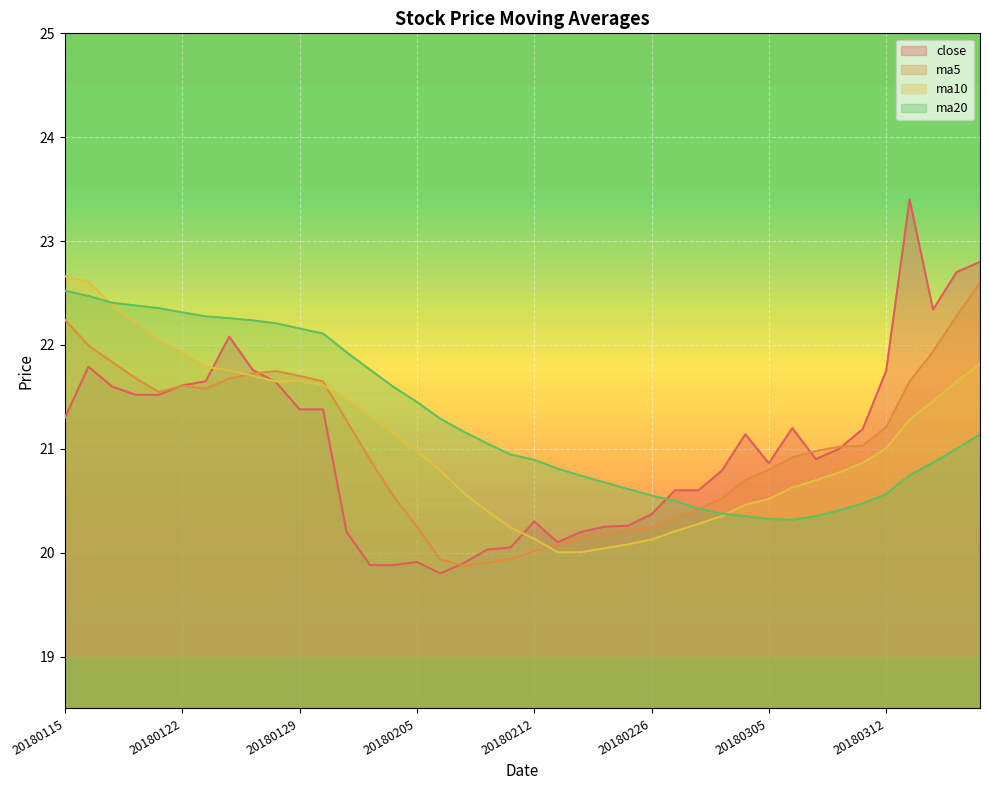

The close series shows 21.6 at 20180122. True or false?

True